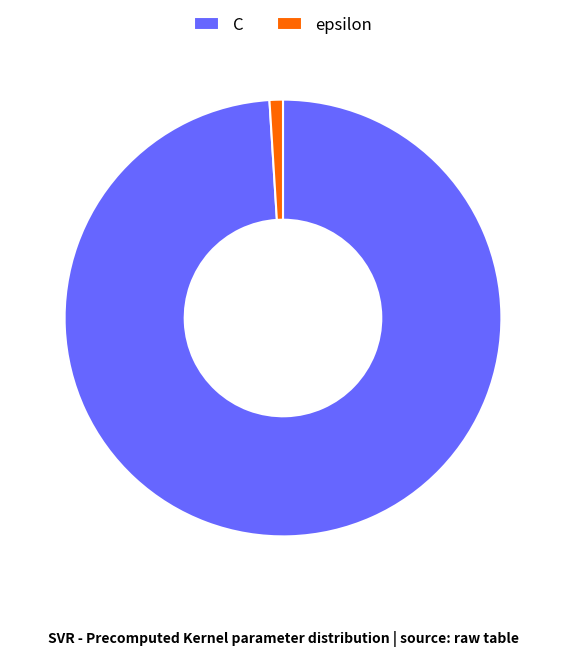

What is the smallest slice in the pie chart?

epsilon